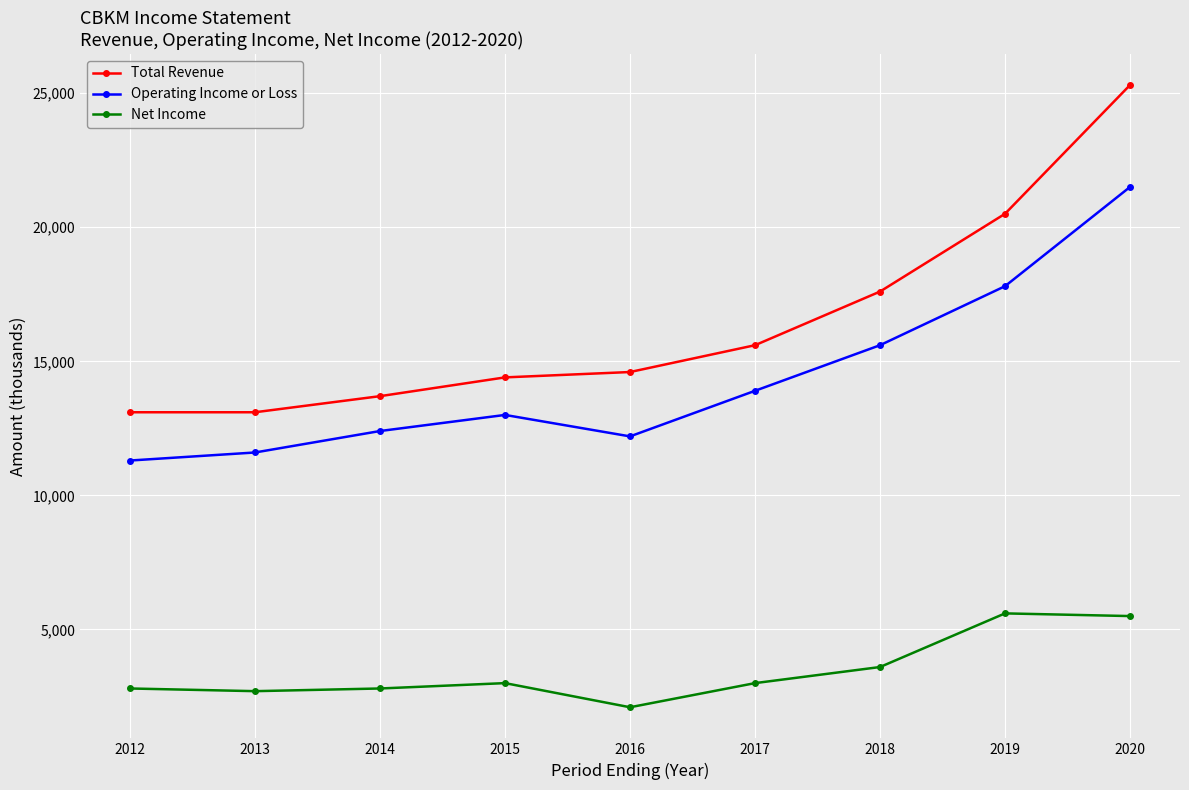

Which series has the widest spread of values?

Total Revenue